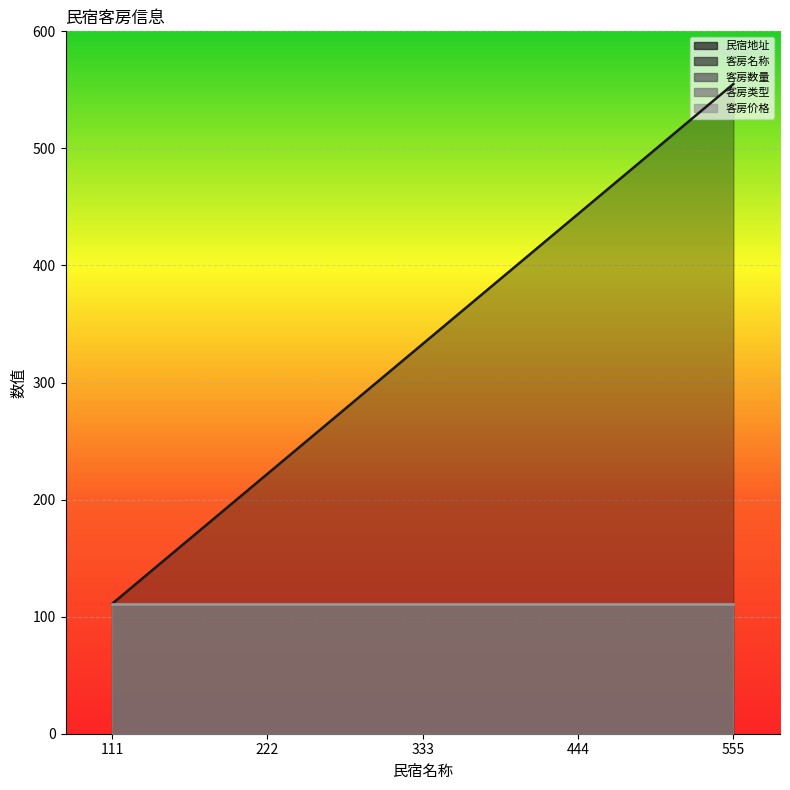

What is the greatest value displayed?

555